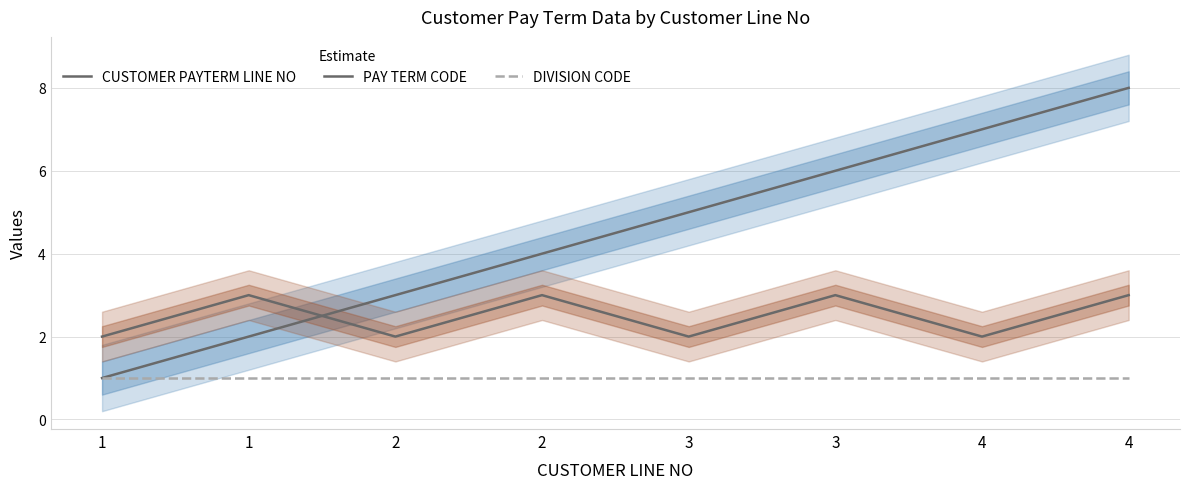

At 4, list the series in order from largest to smallest.

CUSTOMER PAYTERM LINE NO, PAY TERM CODE, DIVISION CODE